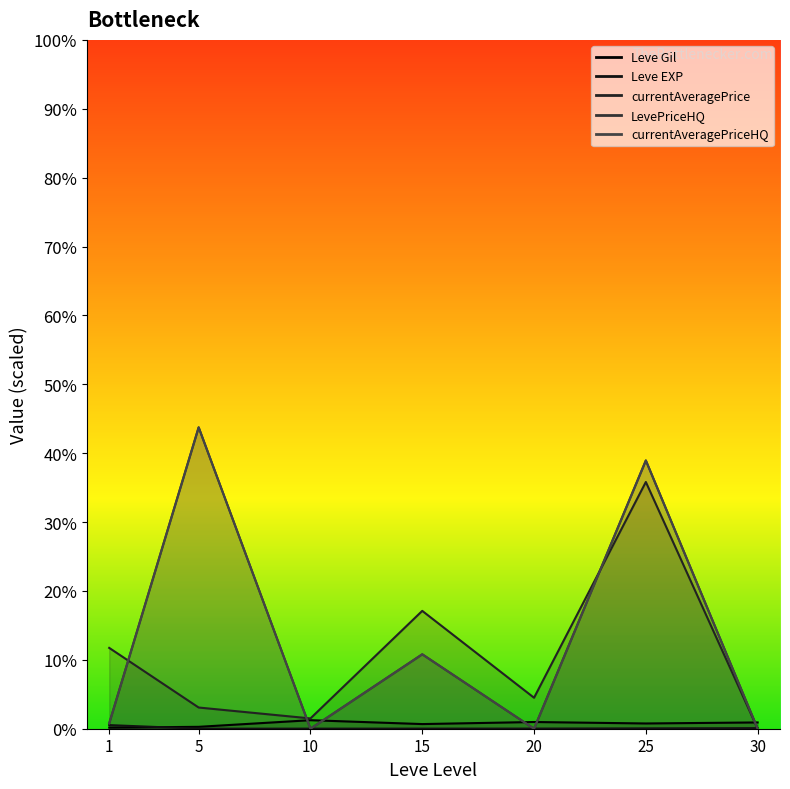

Rank the series at 10 from lowest to highest value.

currentAveragePrice, LevePriceHQ, currentAveragePriceHQ, Leve EXP, Leve Gil